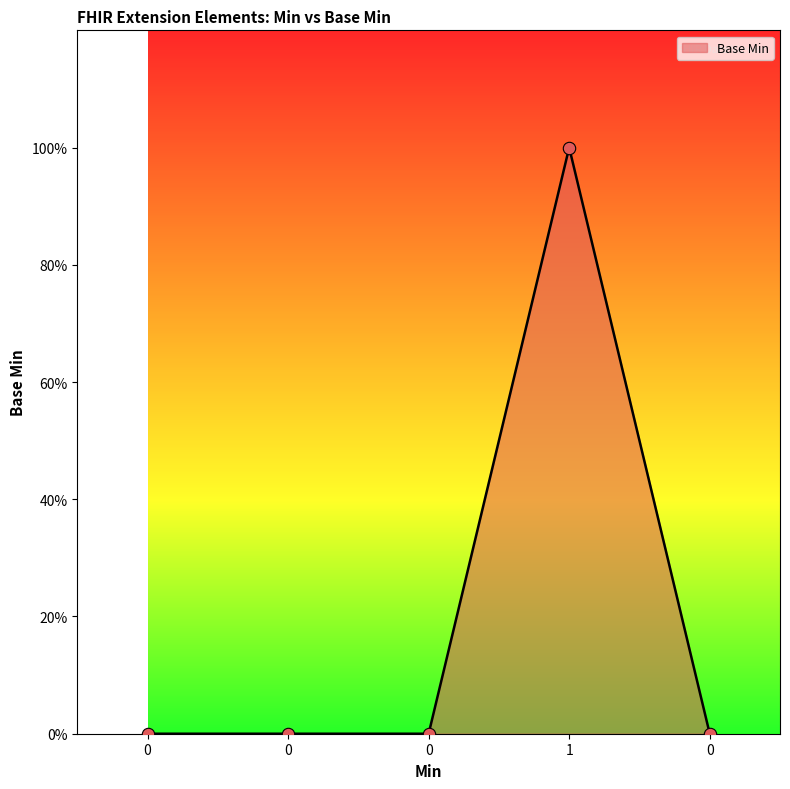

Is this an area chart (filled region under the line)?

Yes